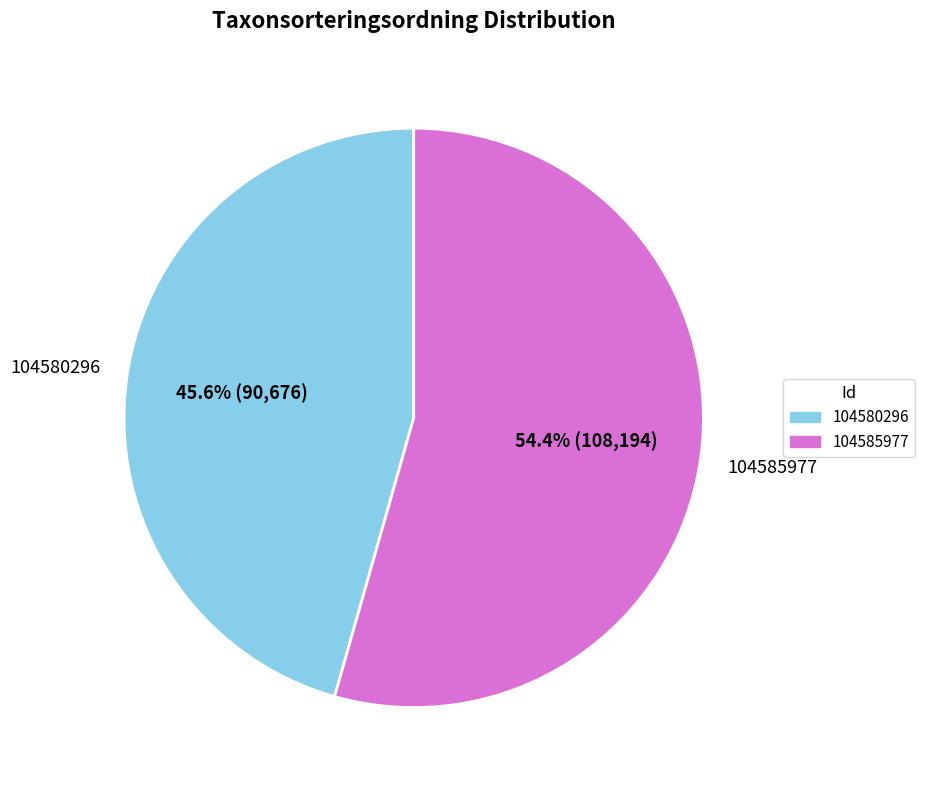

To the nearest percent, what percentage of the pie is 104580296?

46%